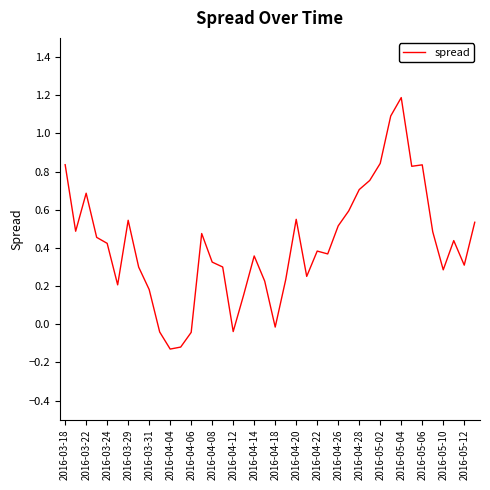

What is the greatest value displayed?

1.2